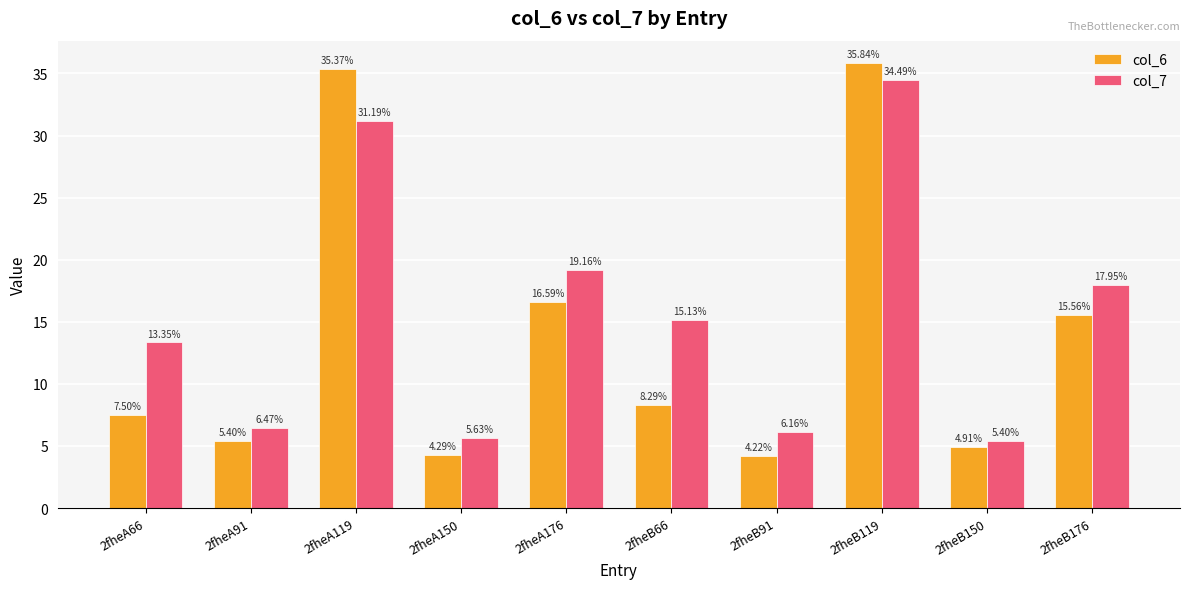

What are all the series names shown in the legend?

col_6, col_7